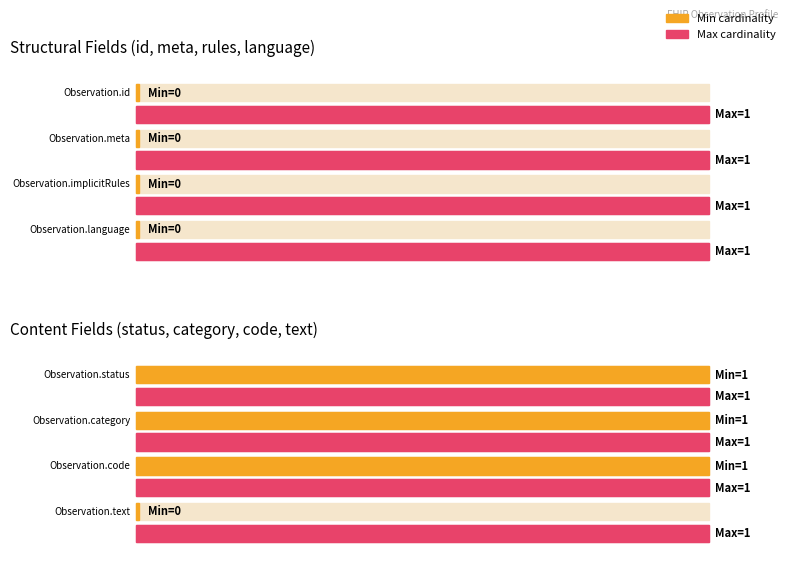

Which series has the largest range (max minus min)?

Min